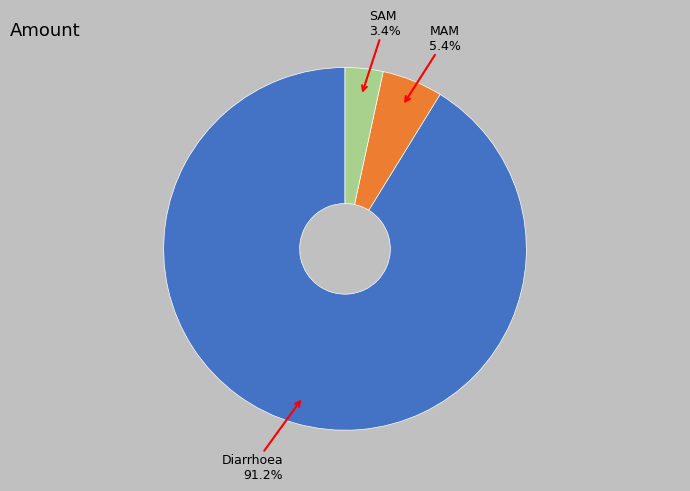

Which slice represents more than half of the pie?

Diarrhoea